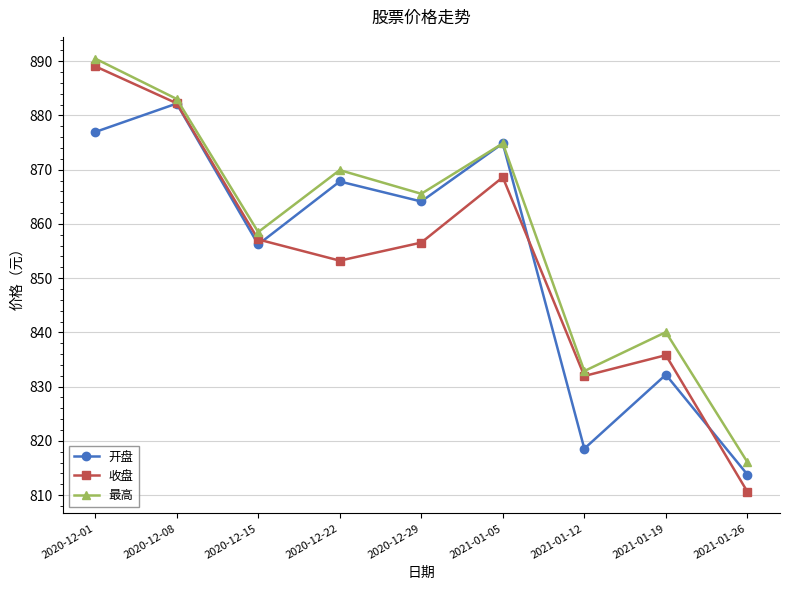

Which series has the largest range (max minus min)?

收盘